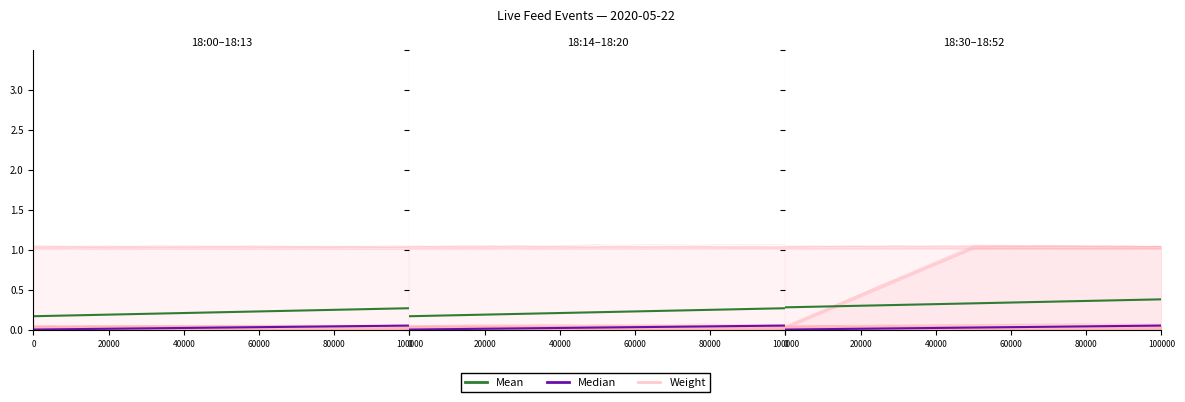

How many data points does each series have?

9